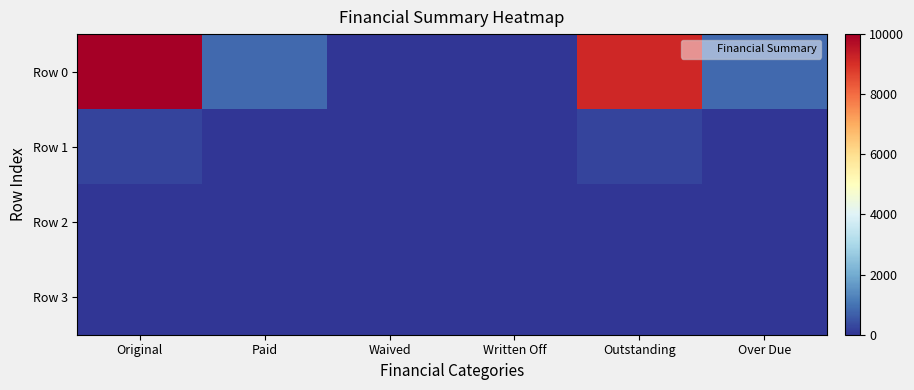

Which series has the widest spread of values?

Row 0